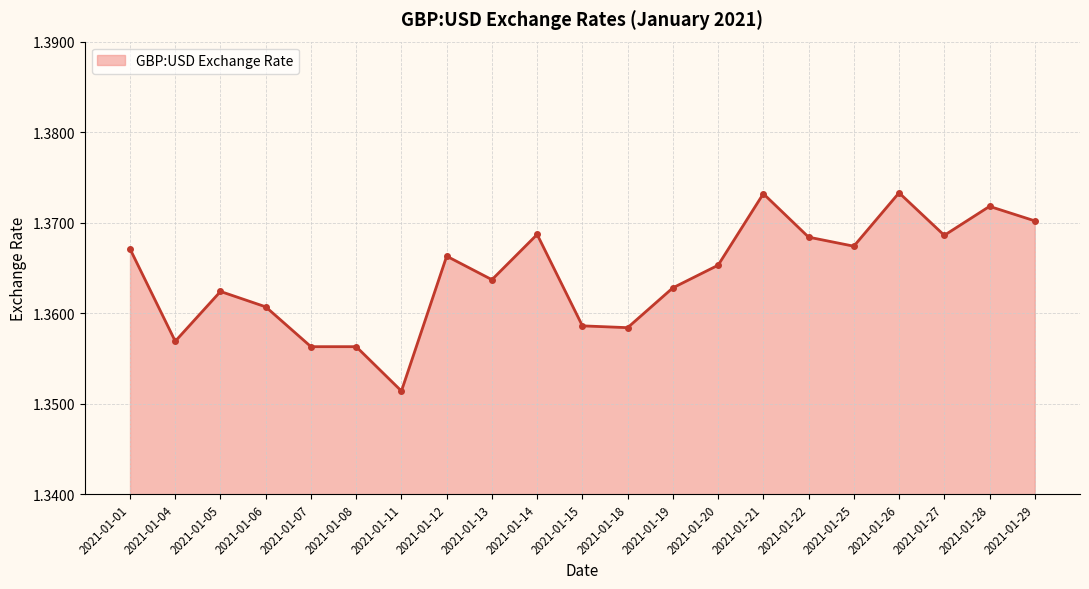

True or false: the data shows 0.4 at 2021-01-18.

False